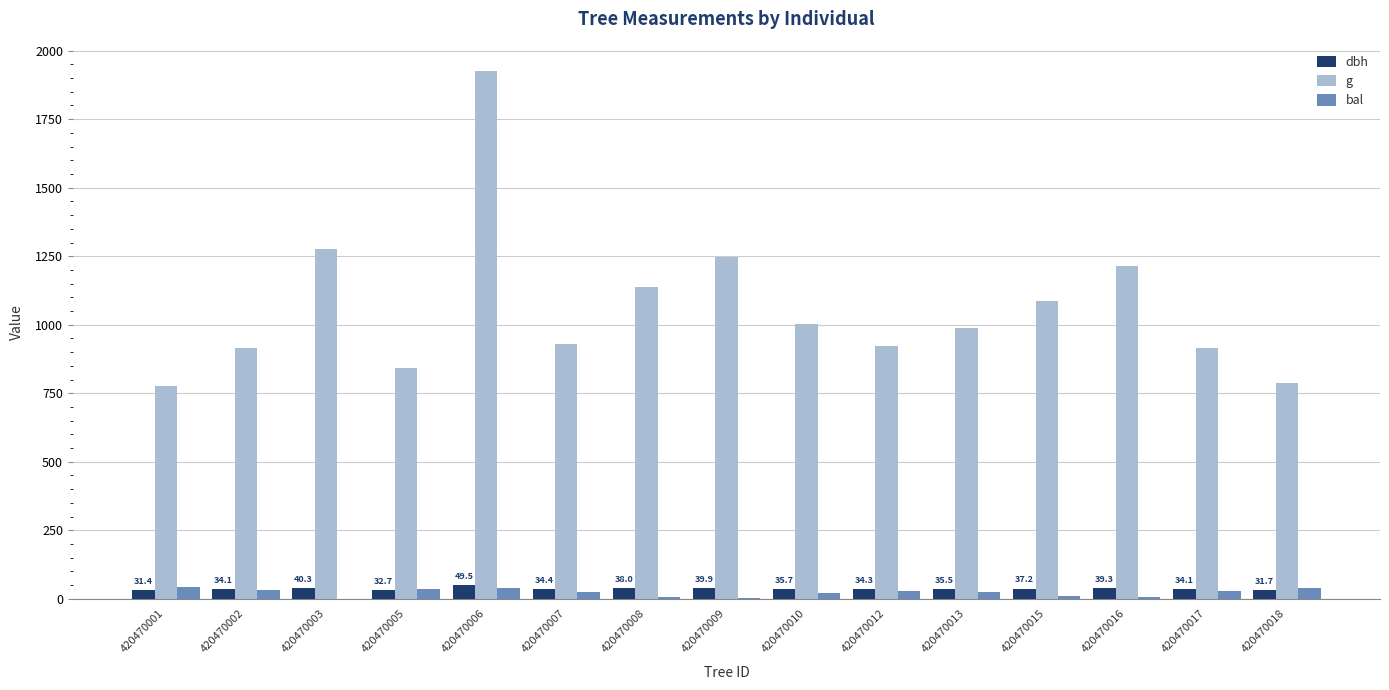

At which category is the sum across all series the highest?

420470006